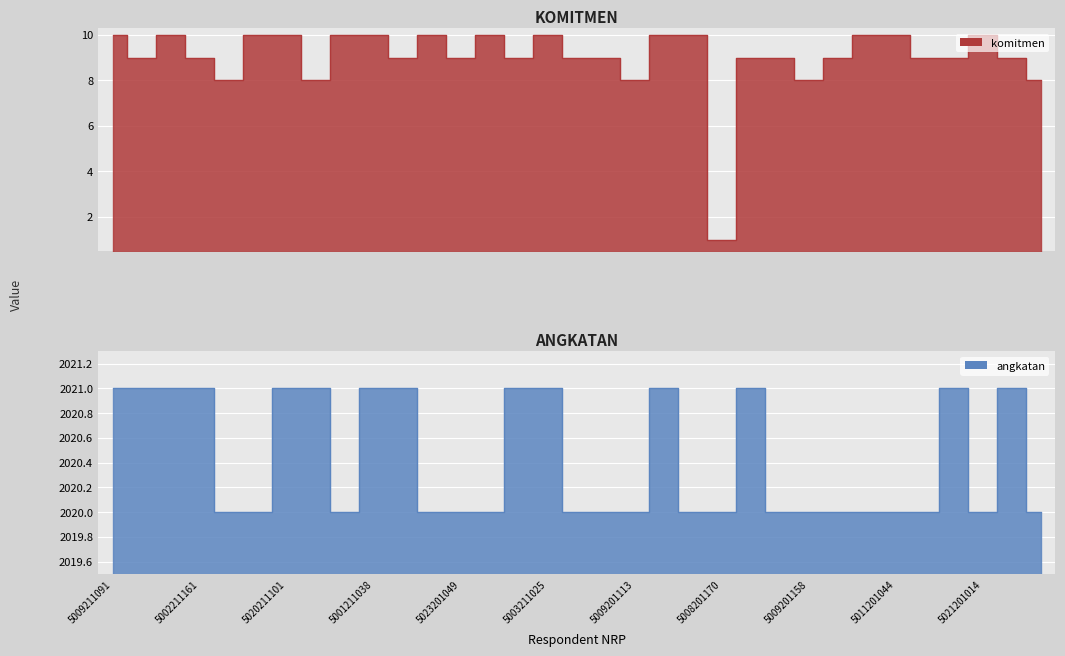

True or false: angkatan and komitmen intersect in this chart.

False